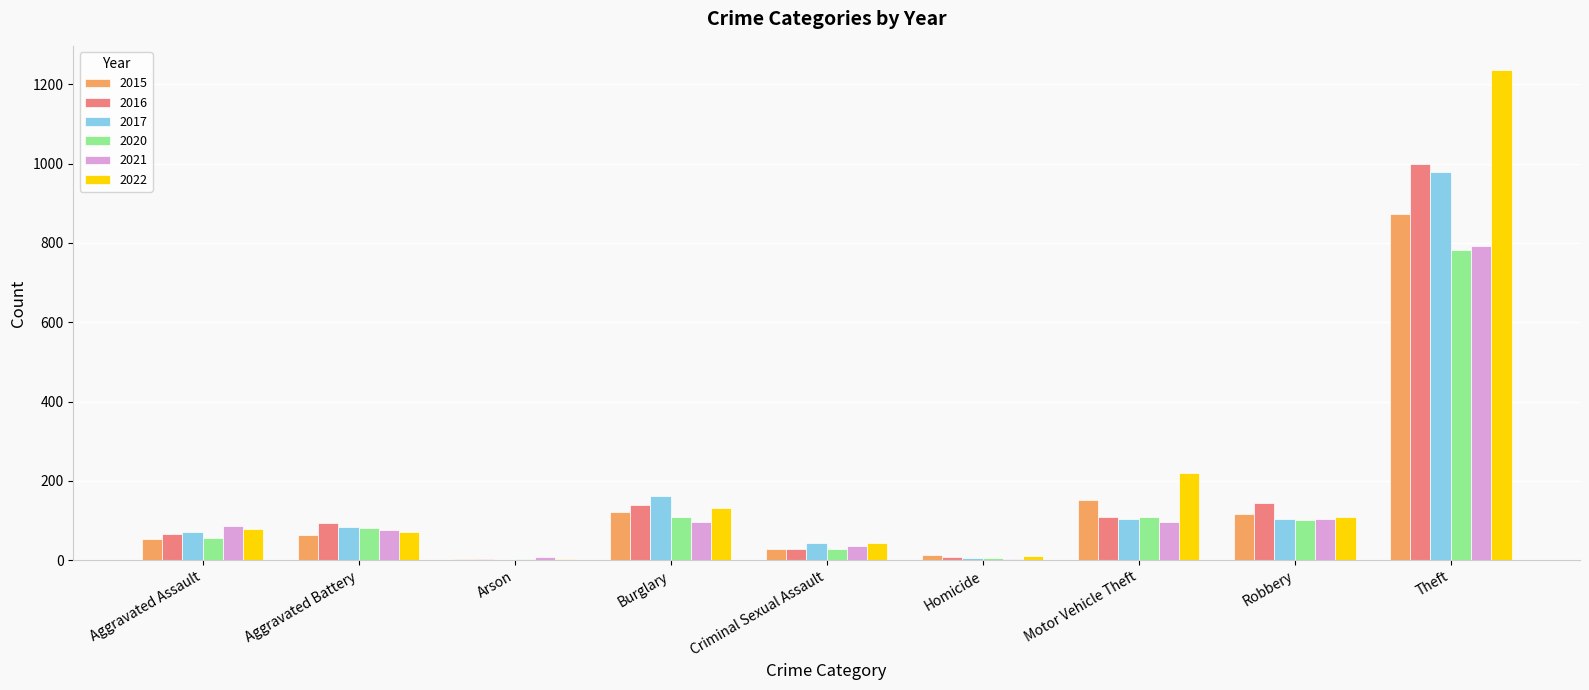

At which category is the sum across all series the highest?

Theft